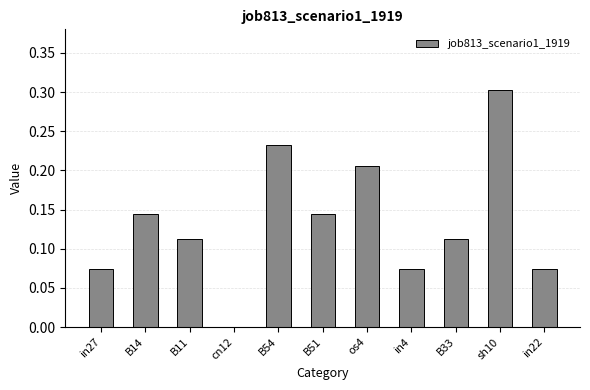

What is the maximum value shown in the chart?

0.3